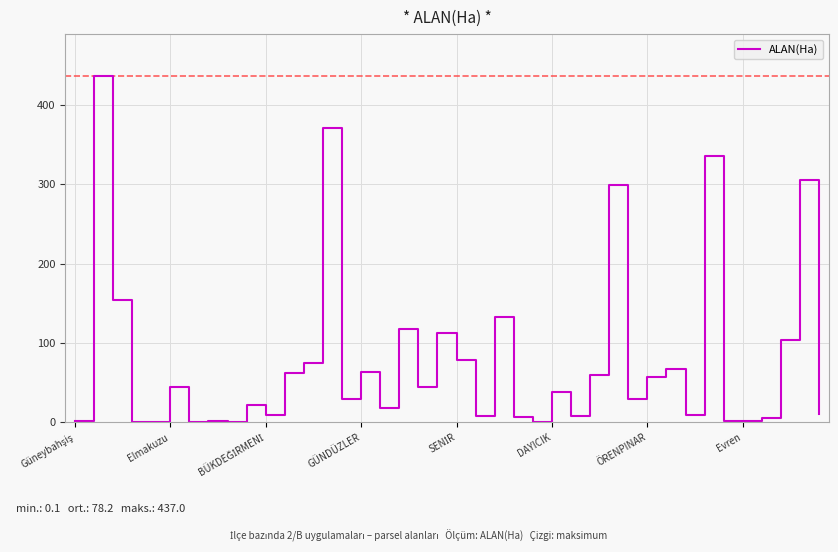

What is the greatest value displayed?

437.0